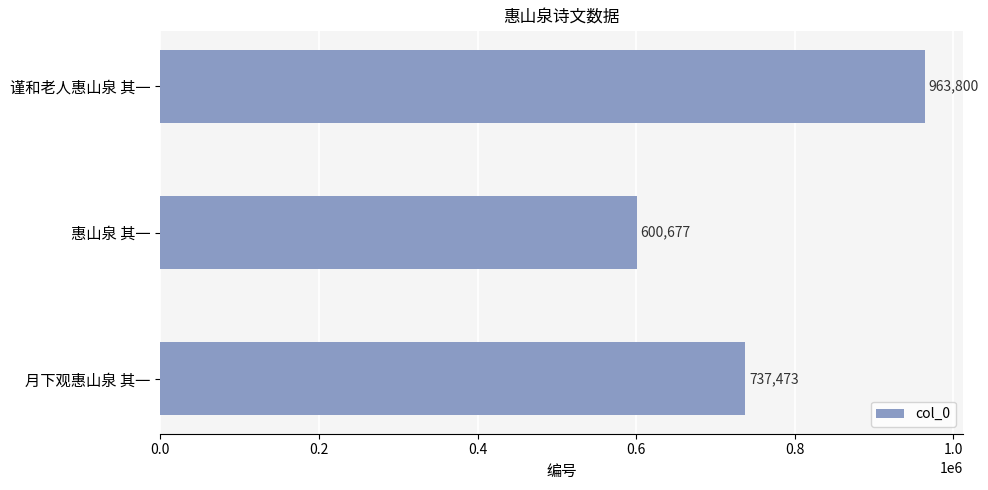

What is the change in value from 月下观惠山泉 其一 to 谨和老人惠山泉 其一?

+226327